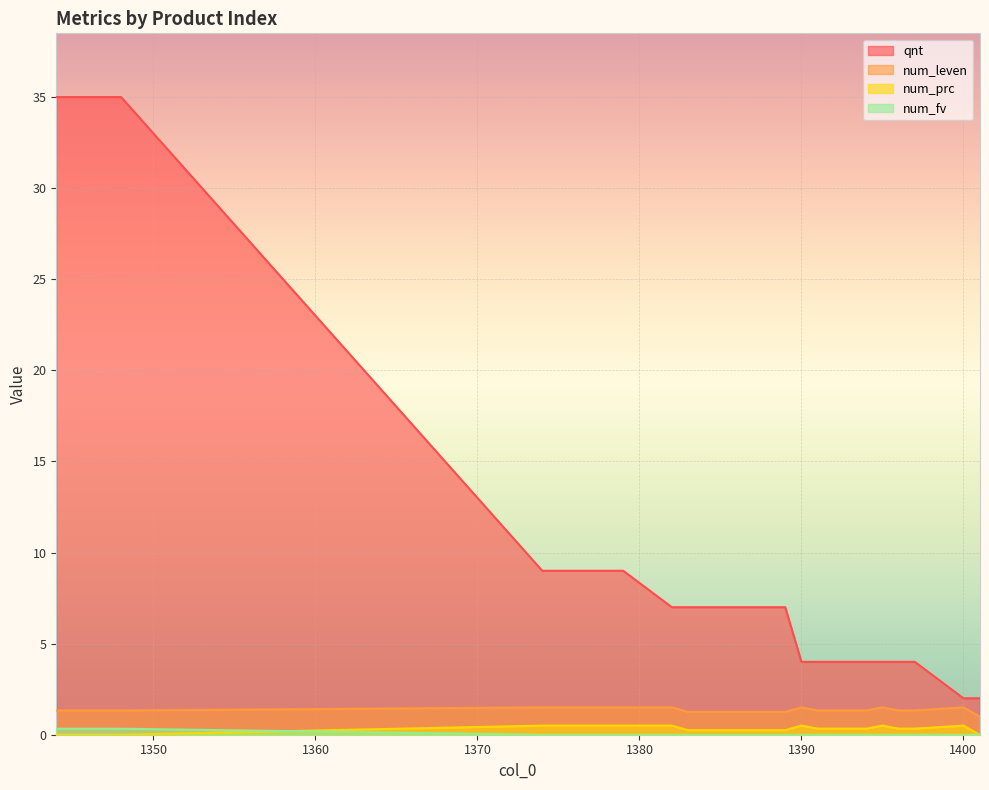

How many data points in num_prc are above 0?

20